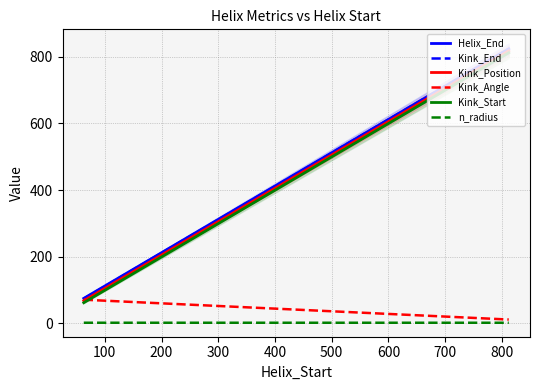

What are all the series names shown in the legend?

Helix_End, Kink_End, Kink_Position, Kink_Angle, Kink_Start, n_radius